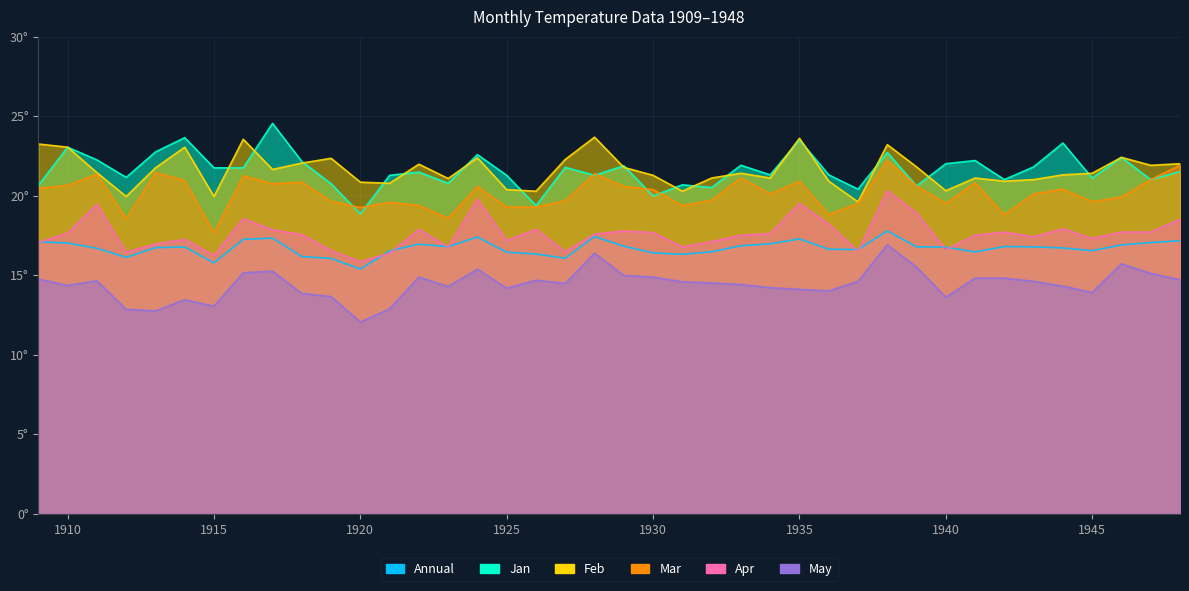

Read the Apr value at 1919.

16.6